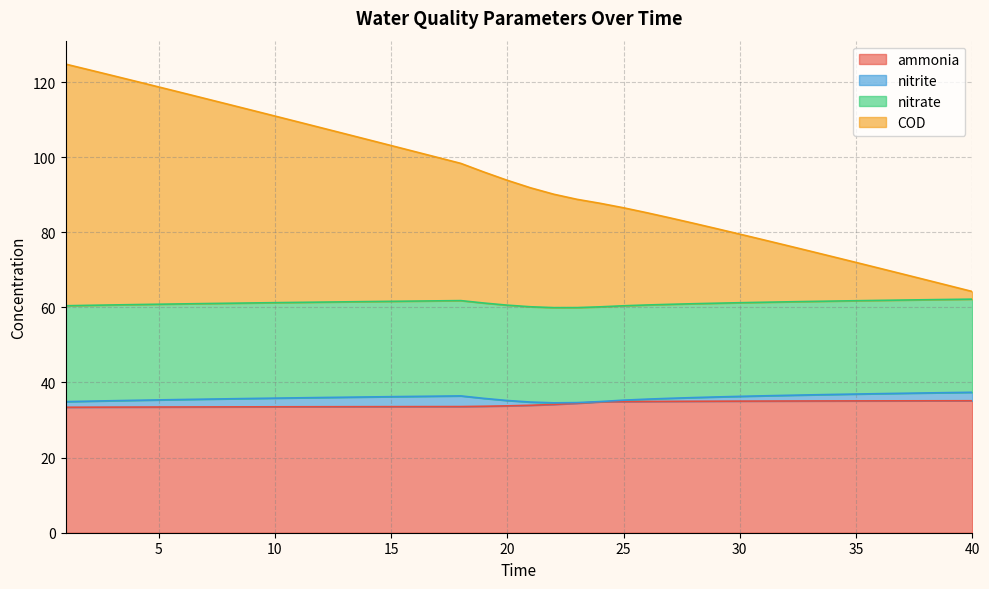

Which series has the largest total across all categories?

COD